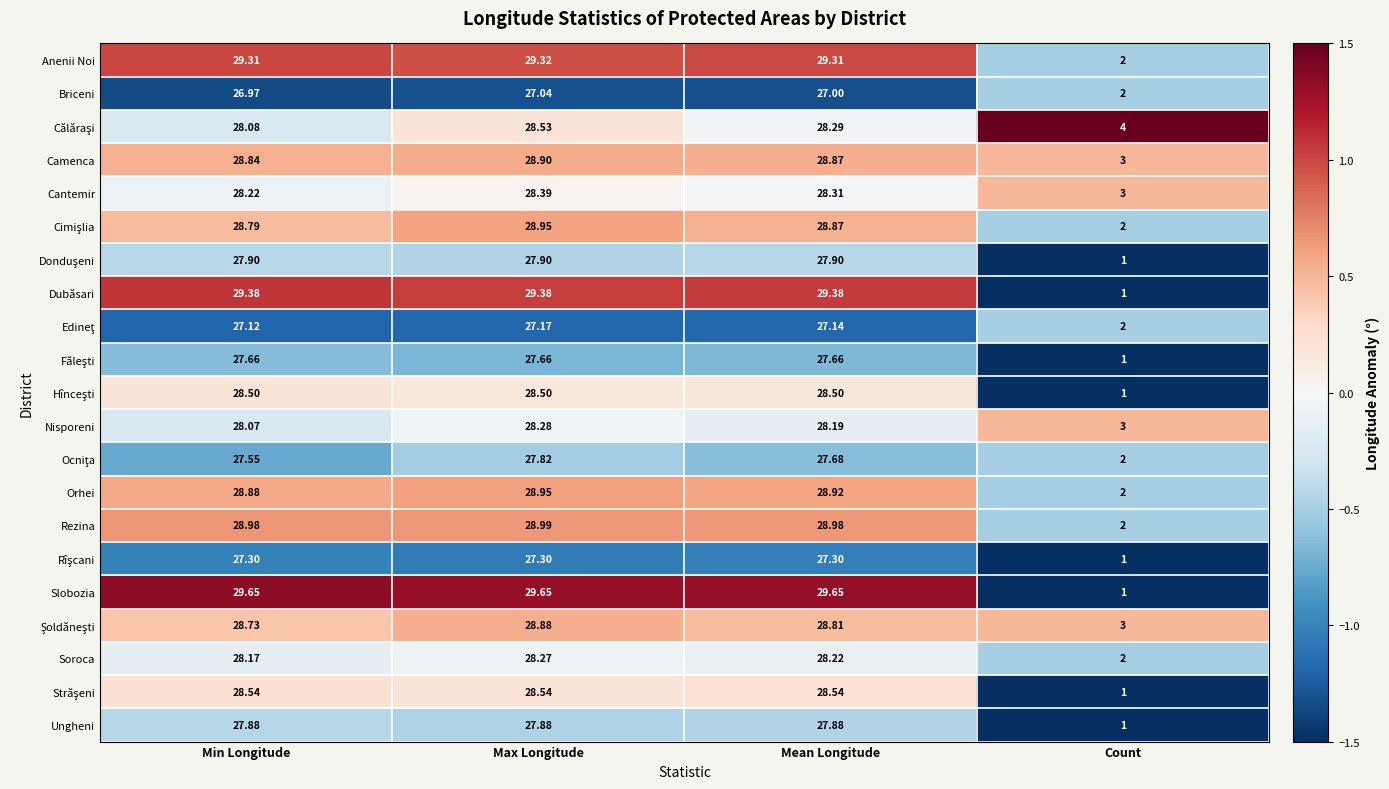

Which series has the largest range (max minus min)?

Slobozia